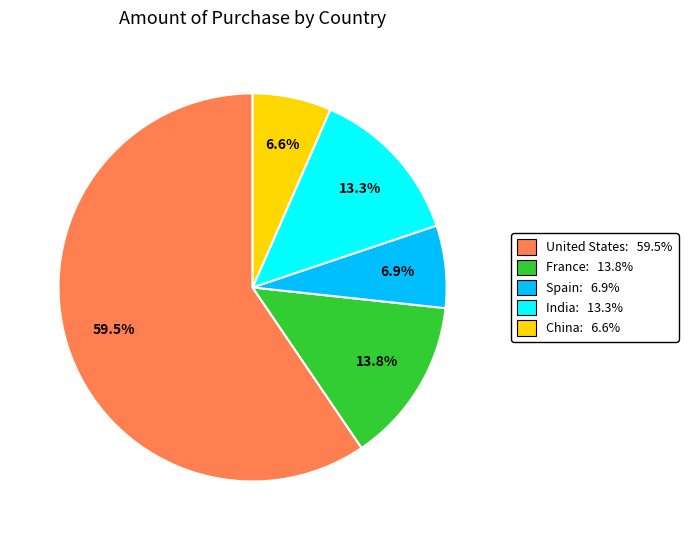

How much of the chart is everything except China?

93.4%